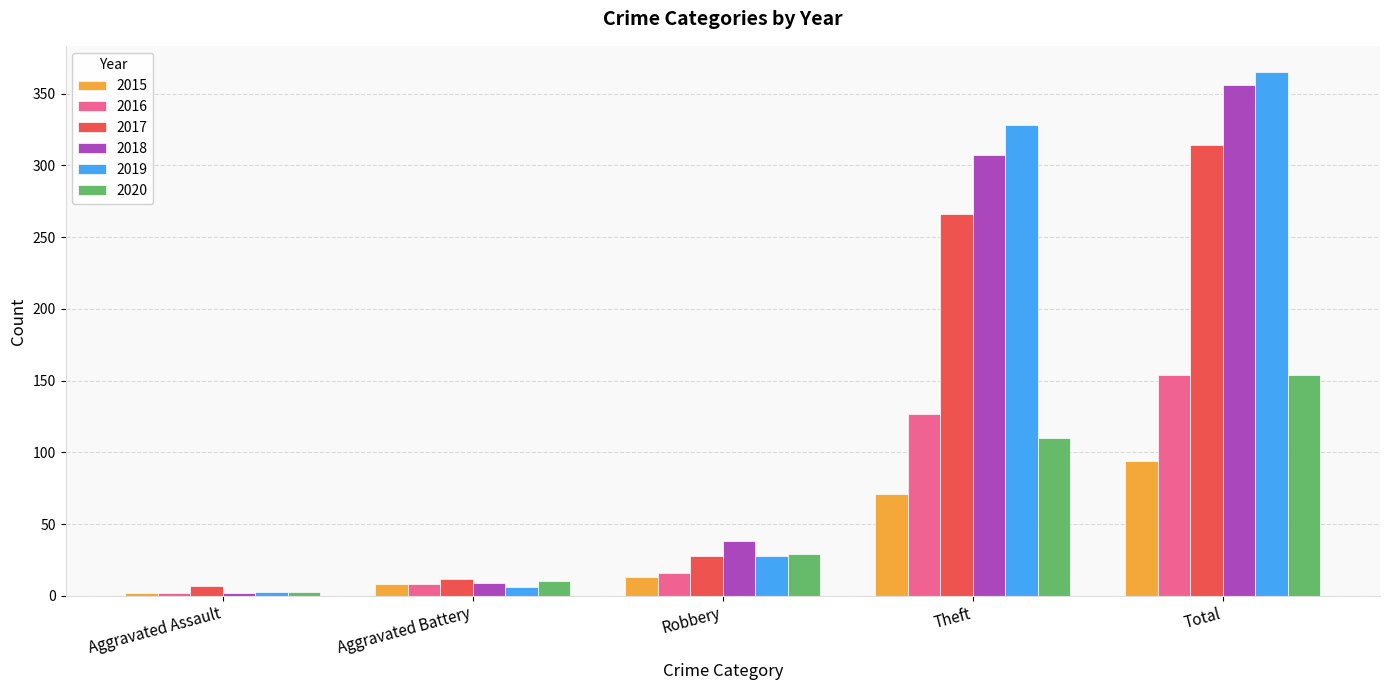

At Theft, list the series in order from largest to smallest.

2019, 2018, 2017, 2016, 2020, 2015